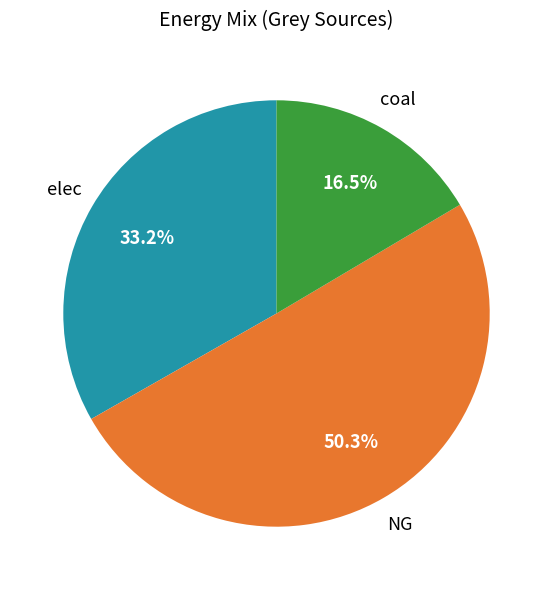

Which category has the biggest portion of the pie?

NG